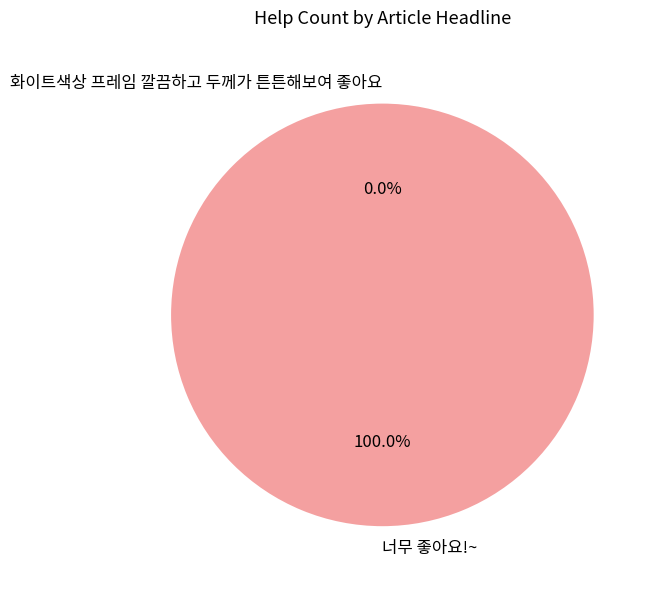

What is the largest slice in the pie chart?

너무 좋아요!~